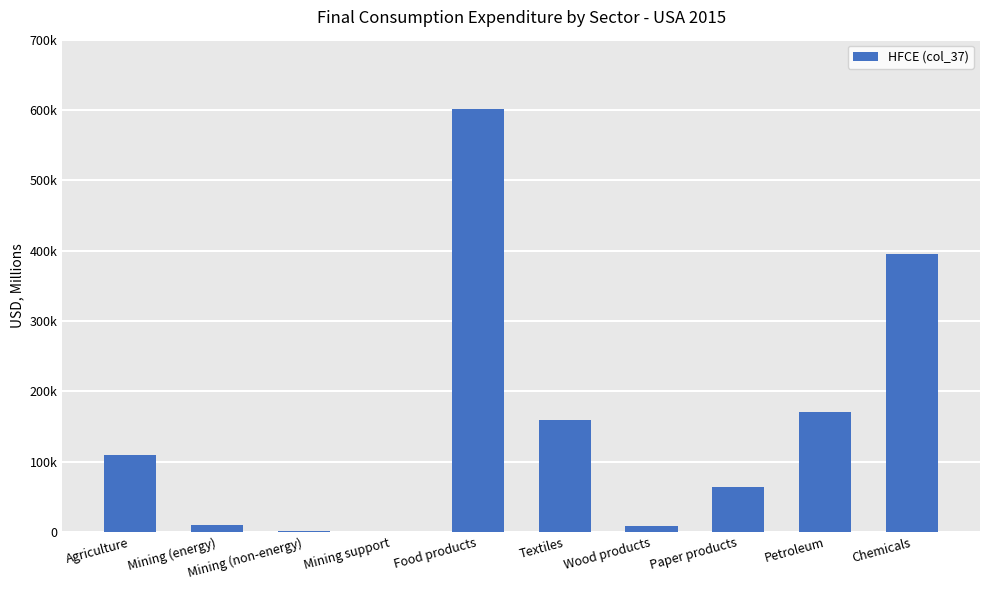

Are the bars horizontal?

No